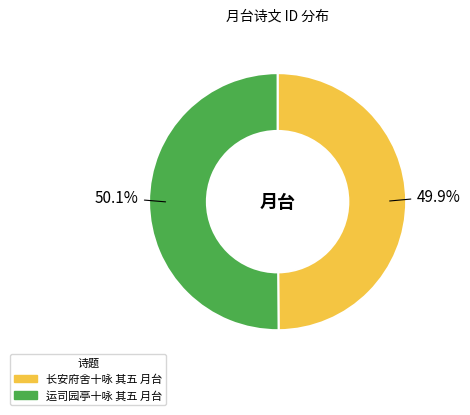

What is the total percentage of 长安府舍十咏 其五 月台 and 运司园亭十咏 其五 月台?

100.0%